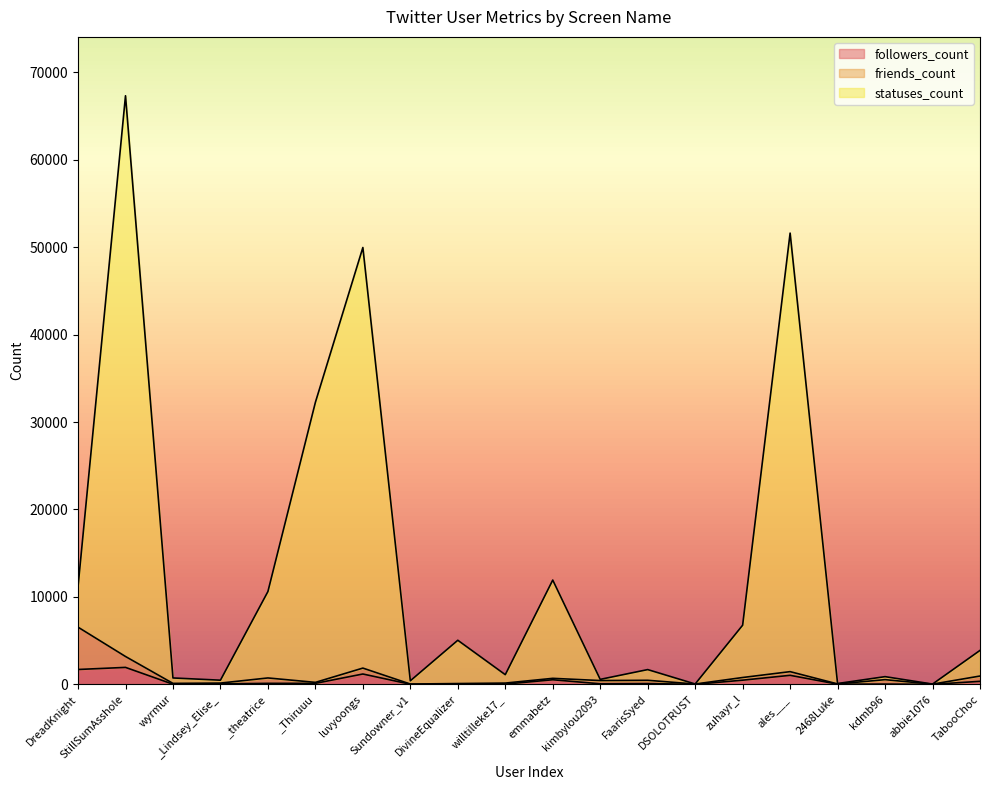

The followers_count series shows 835 at zuhayr_l. True or false?

False